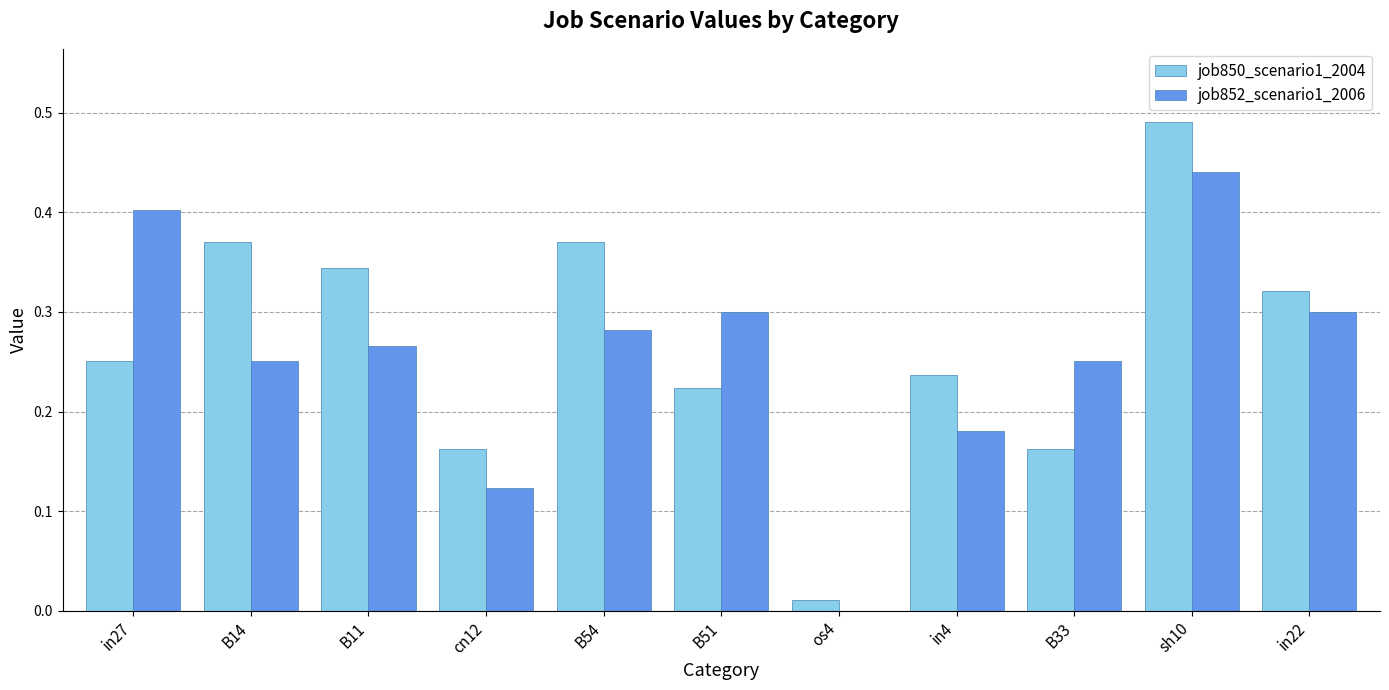

Between B51 and in4, which series saw the biggest shift?

job852_scenario1_2006